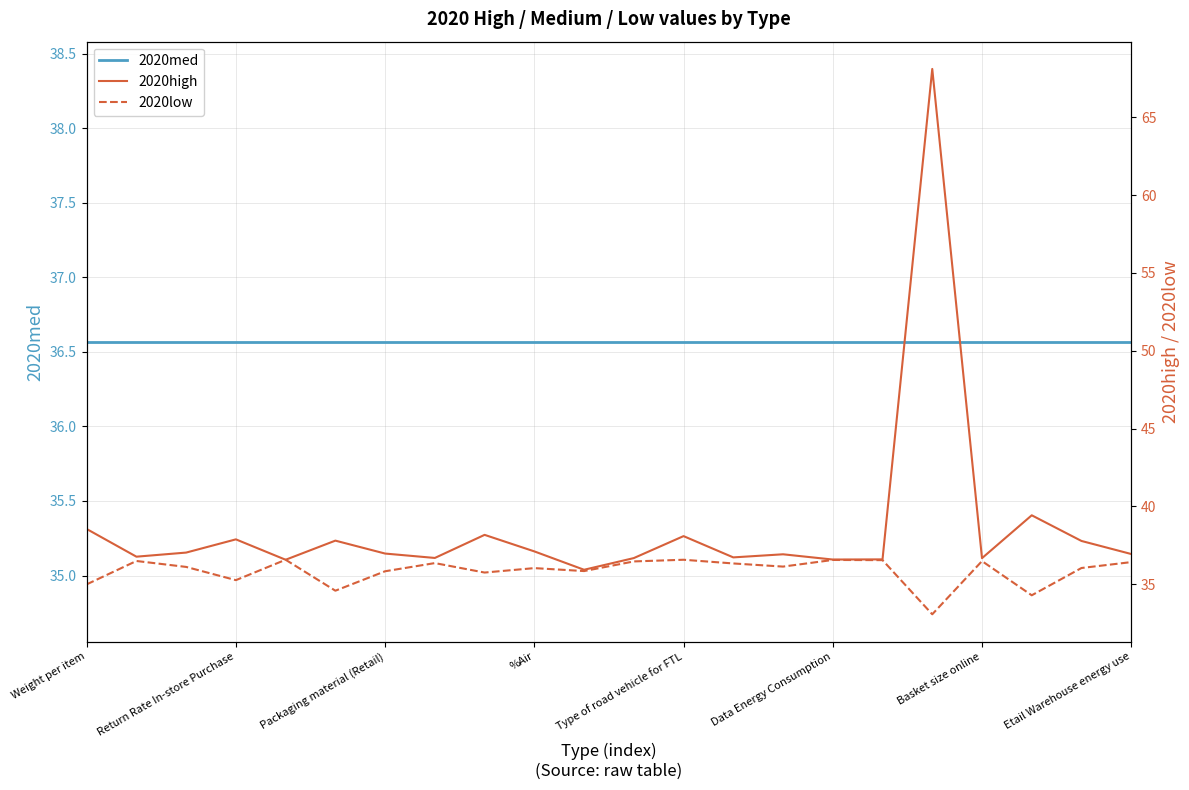

What are all the series names shown in the legend?

2020med, 2020high, 2020low